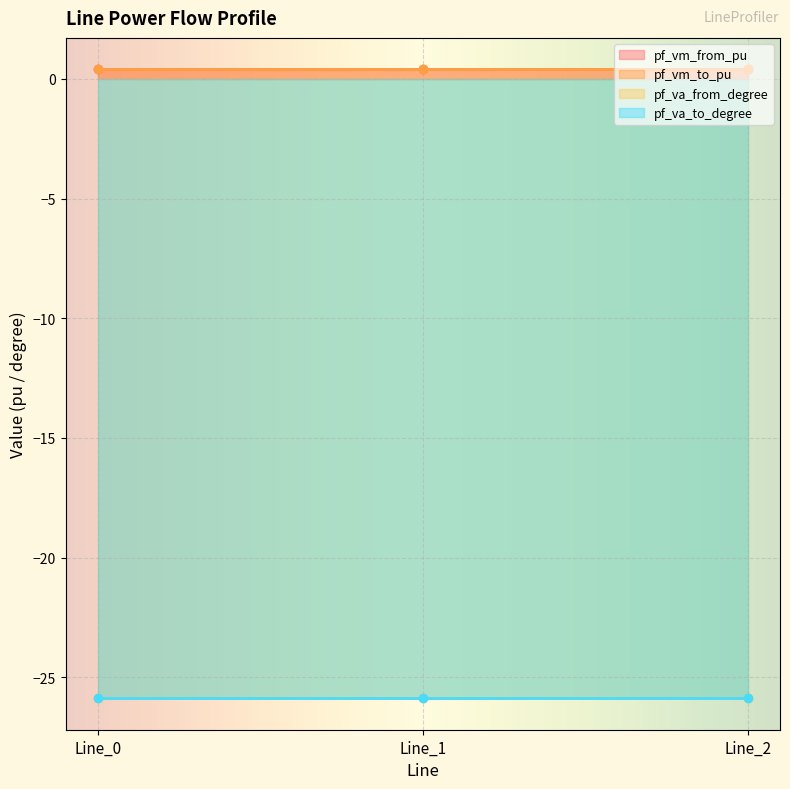

Is it true that pf_va_to_degree equals -25.9 at Line_1?

True